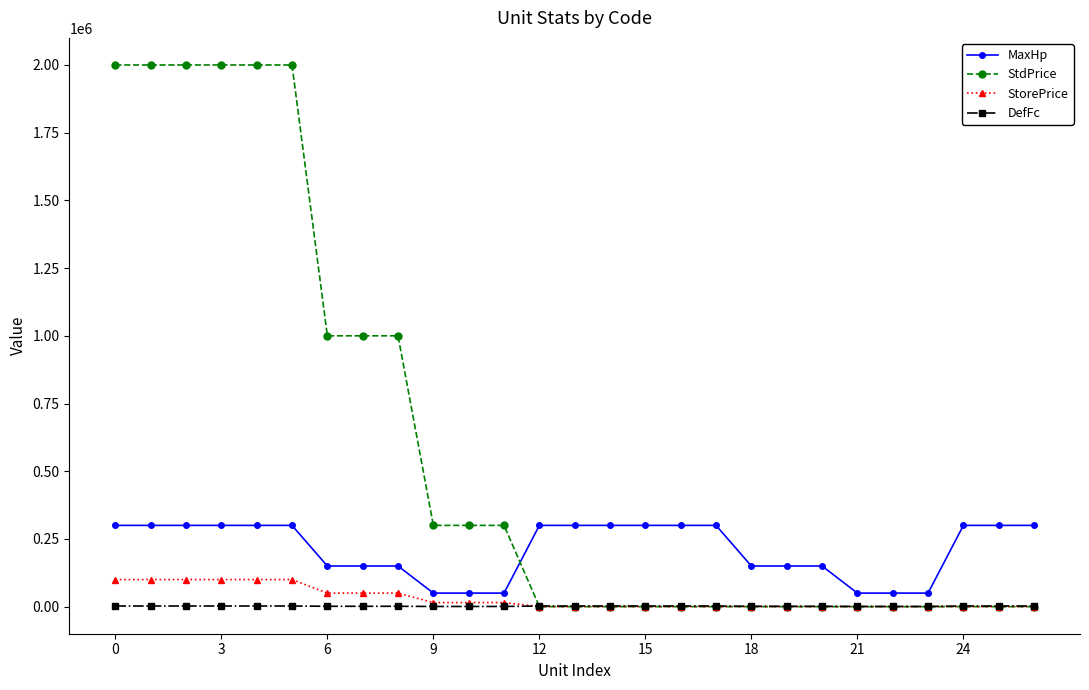

True or false: MaxHp and StorePrice cross at least once.

False